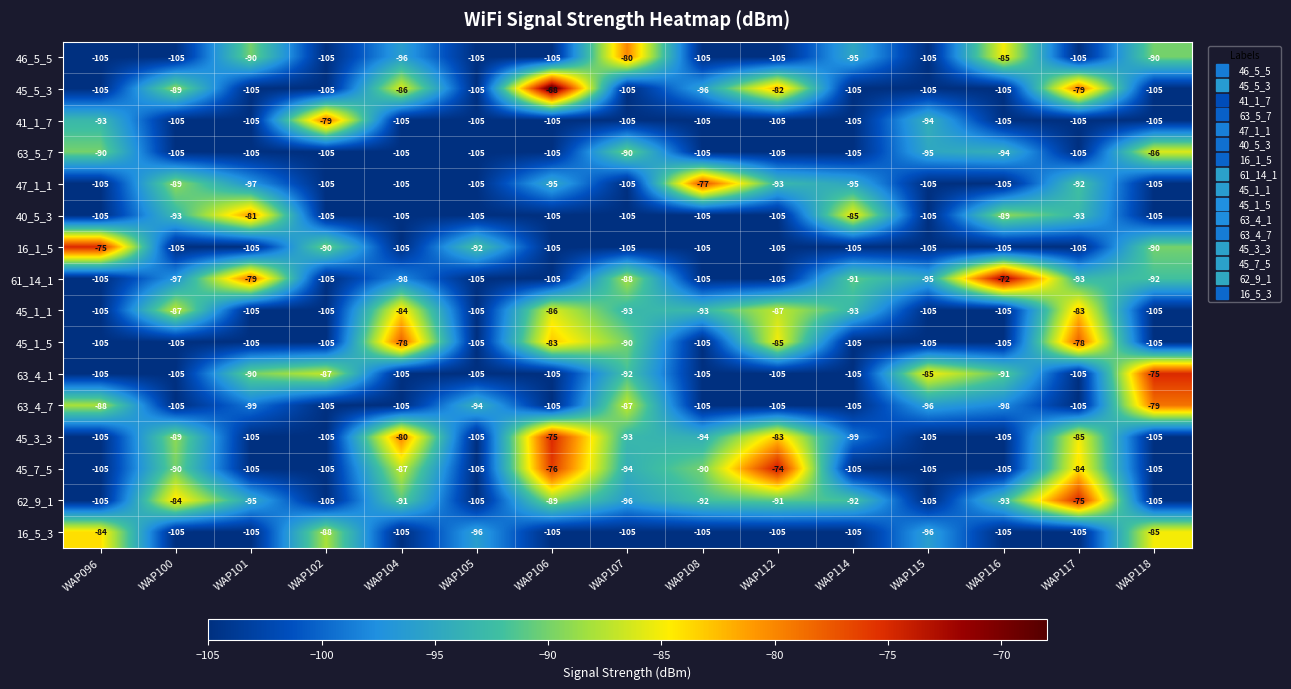

How many categories are shown in the chart?

15